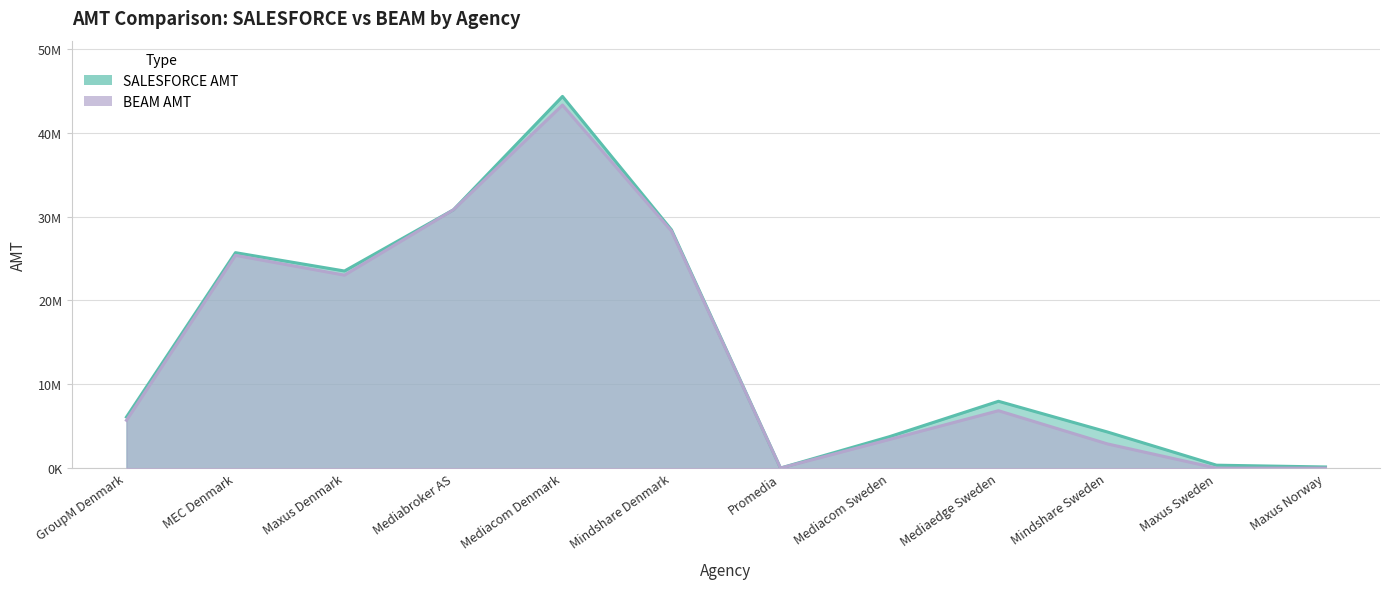

Does the chart have visible grid lines?

Yes